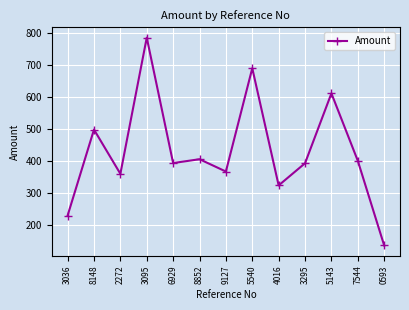

What value does the data have at 4016?

322.9